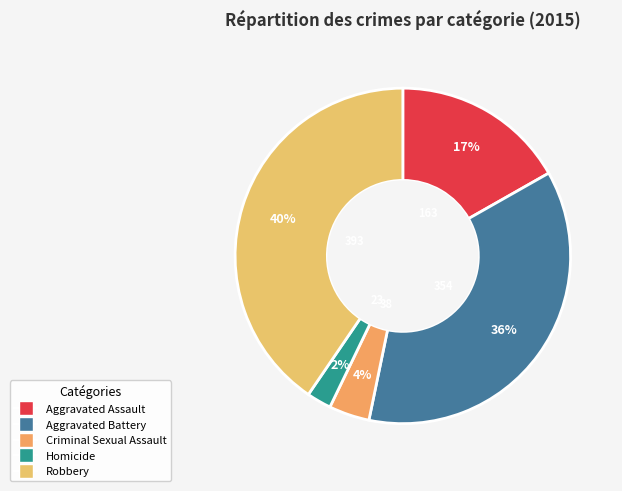

What is the change in value from Aggravated Battery to Homicide?

-331